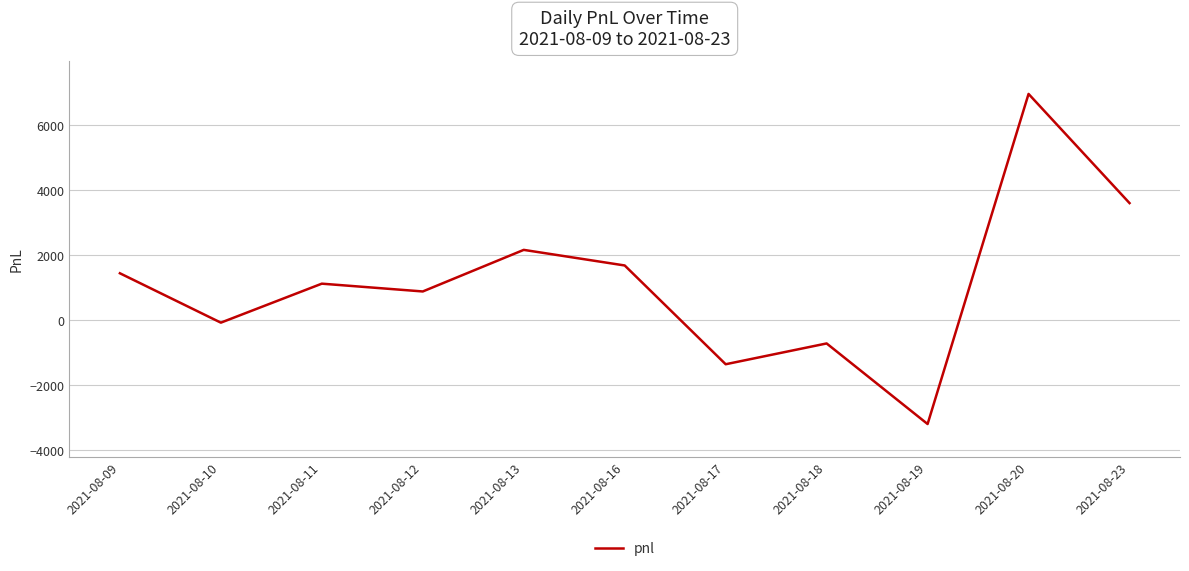

Where is the first local maximum?

2021-08-11